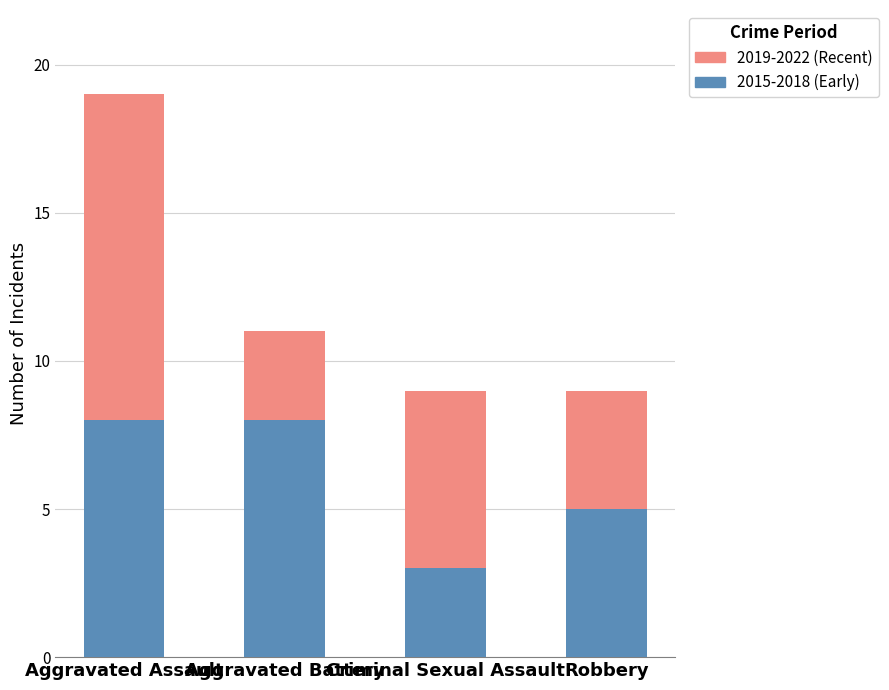

The value of 2015-2018 (Early) at Criminal Sexual Assault is 3. True or false?

True